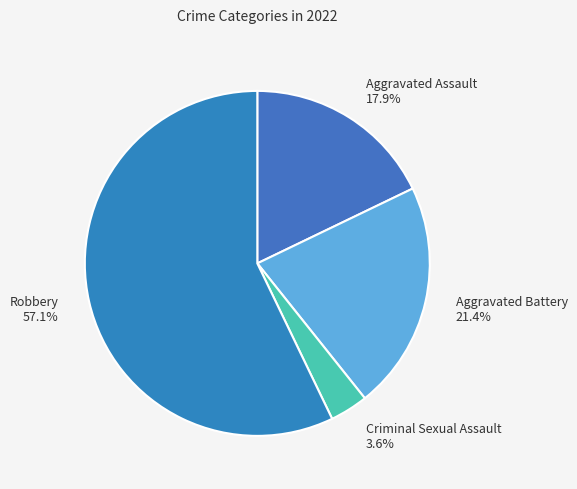

Rank the categories by value from highest to lowest.

Robbery 57.1%, Aggravated Battery 21.4%, Aggravated Assault 17.9%, Criminal Sexual Assault 3.6%